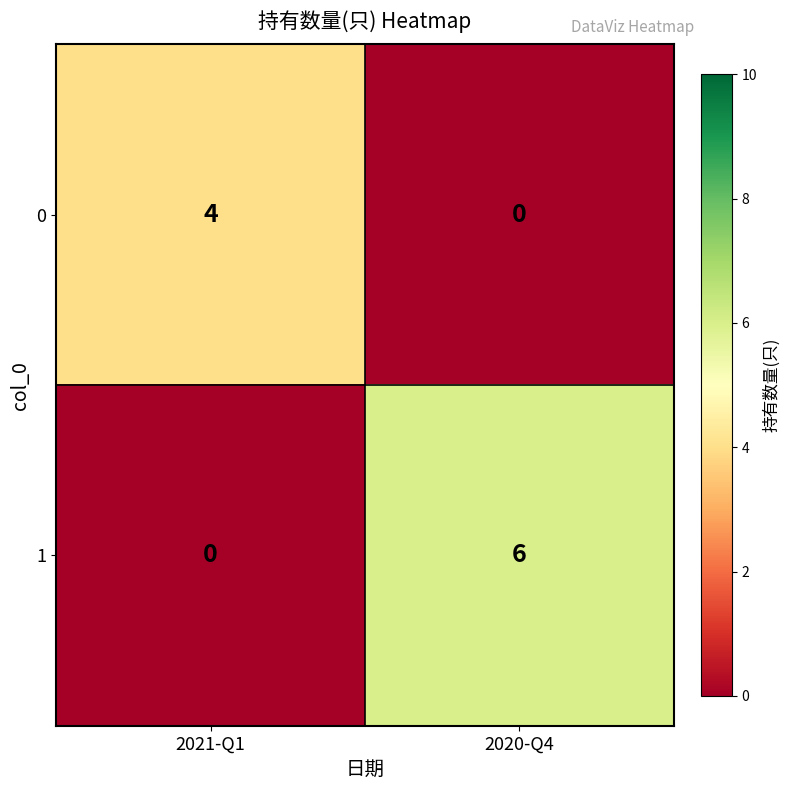

What is the spread (max minus min) of values at 2020-Q4?

6